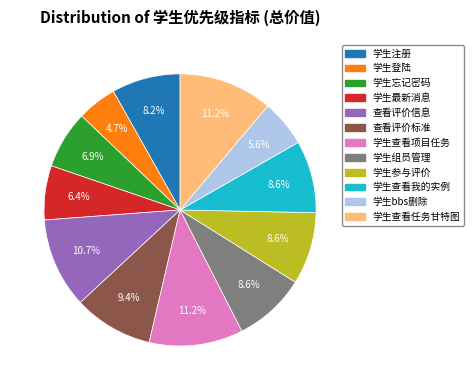

What is the ratio of the value at 学生查看任务甘特图 to the value at 学生忘记密码?

1.6